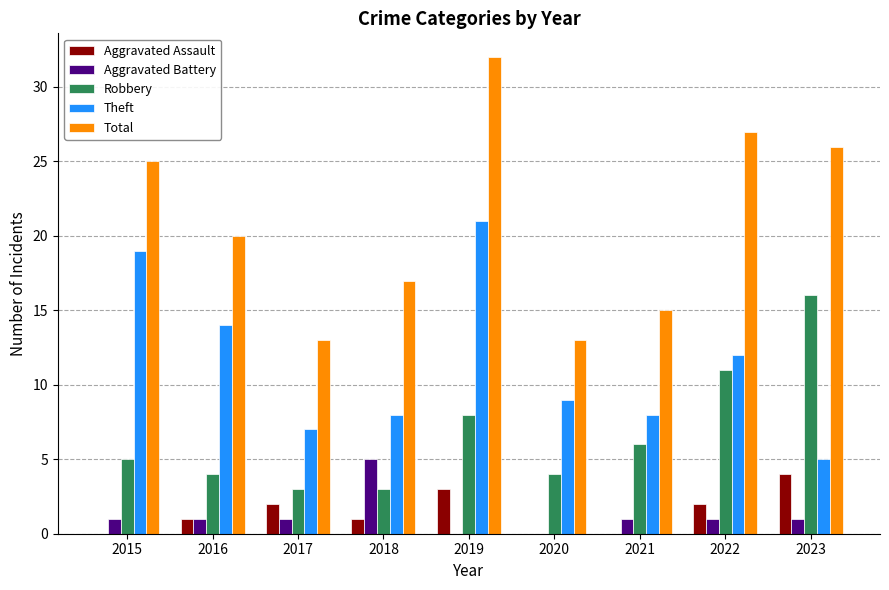

What is the sum of all Total values?

188